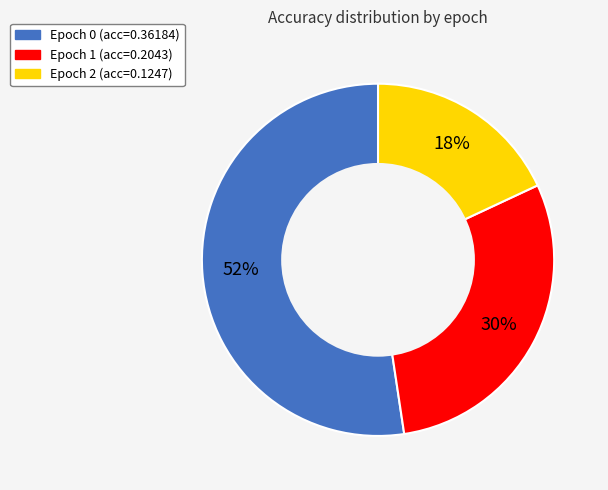

How many slices are in this pie chart?

3